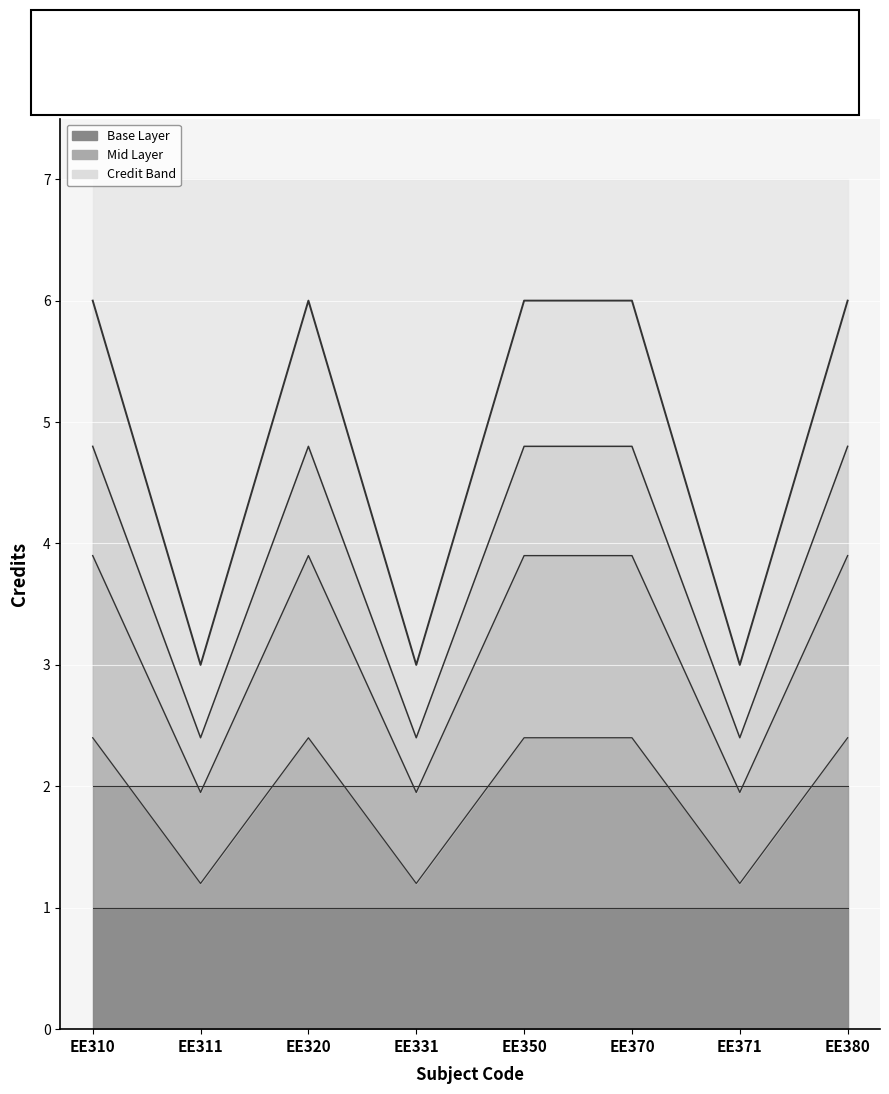

What is the average value?

3.2